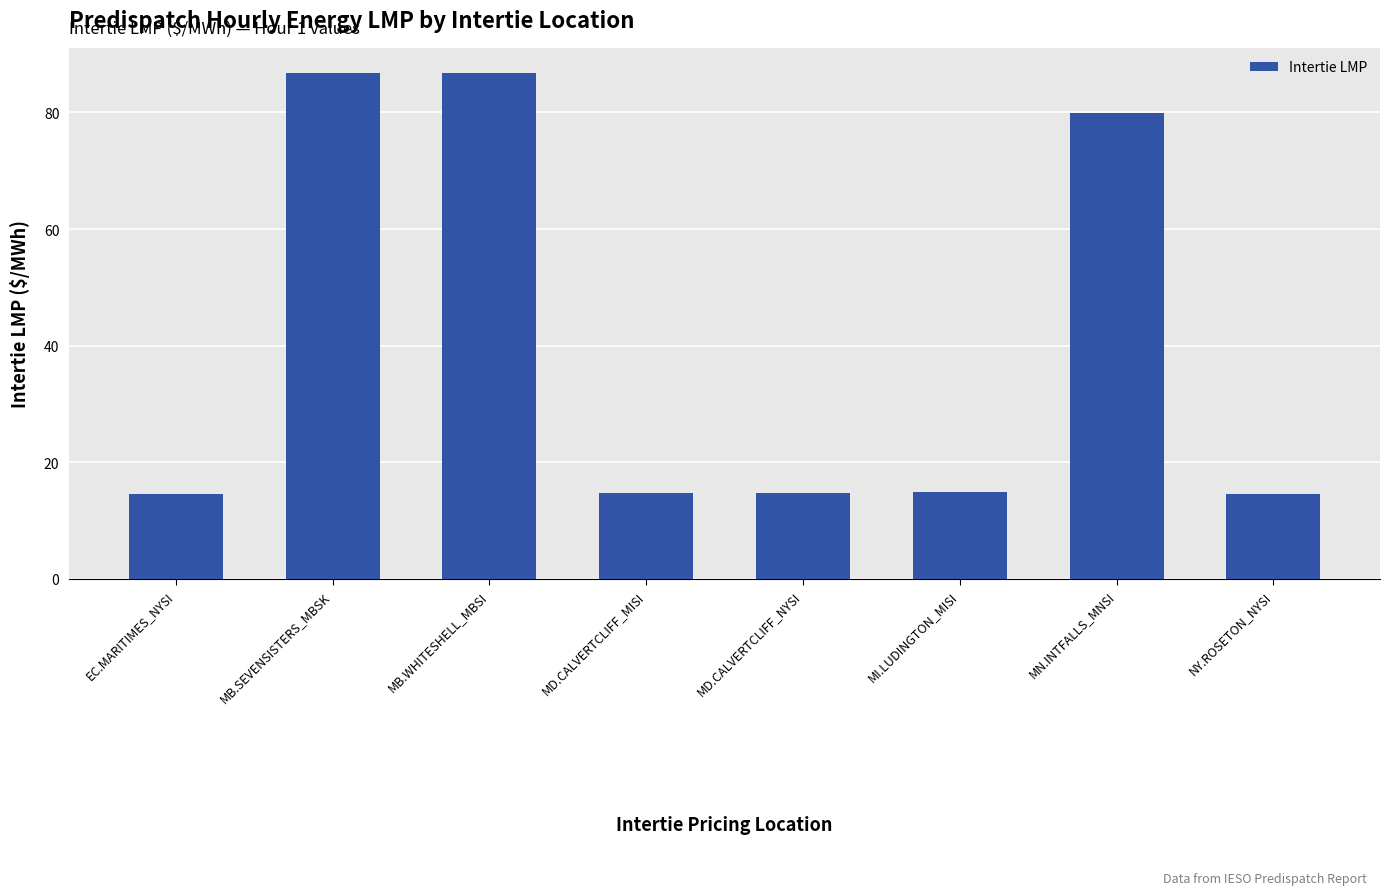

What is the difference between the maximum and minimum values?

72.2